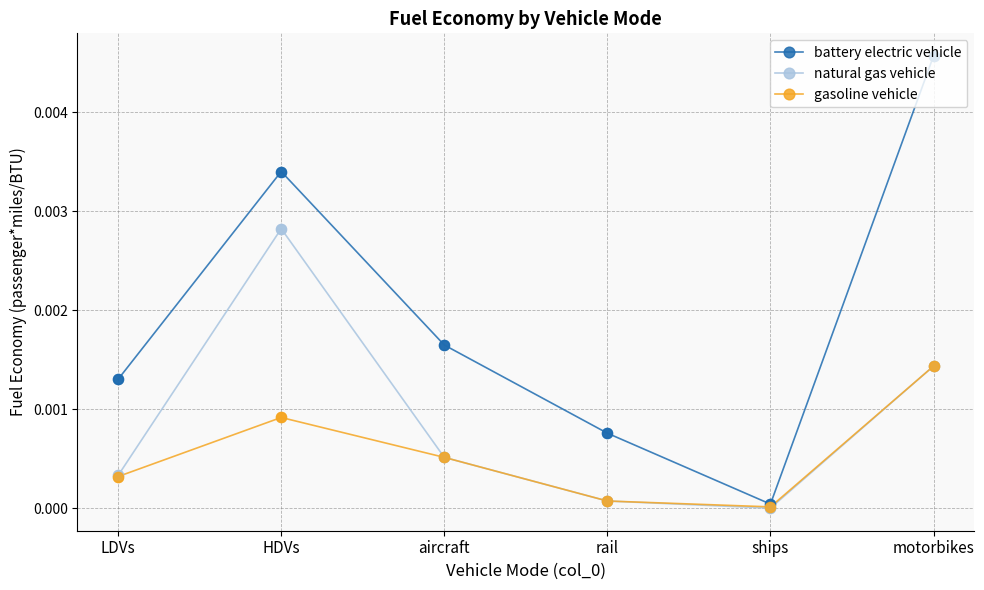

Which series has the widest spread of values?

battery electric vehicle